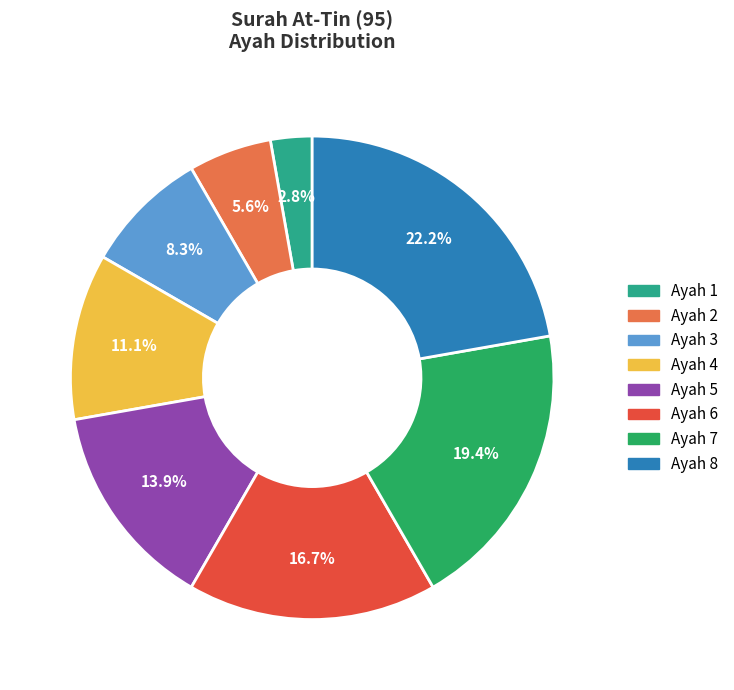

What is the total percentage of Ayah 5 and Ayah 8?

36.1%